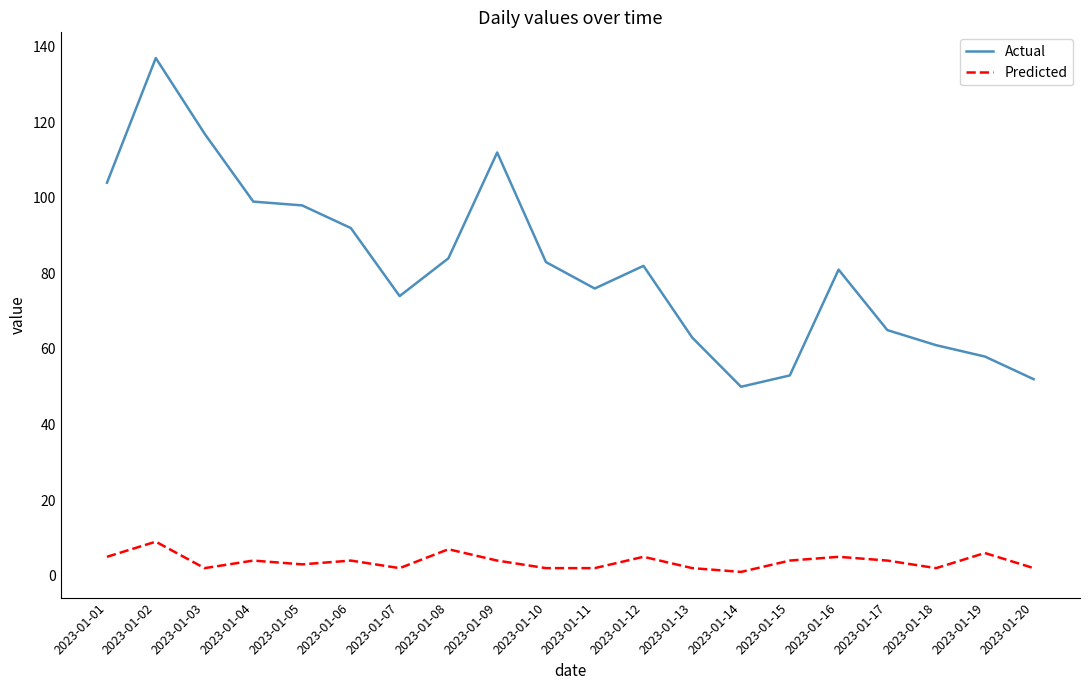

Which series changed the most between 2023-01-05 and 2023-01-15?

Actual